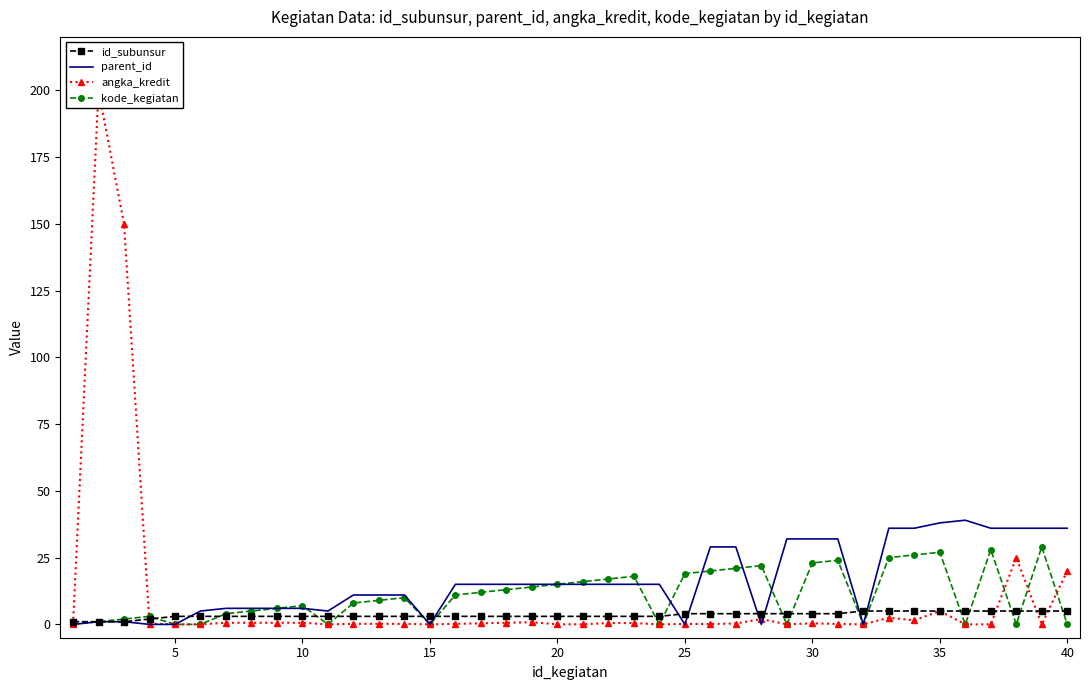

What is the value of the parent_id point at the 20th from the left?

15.0